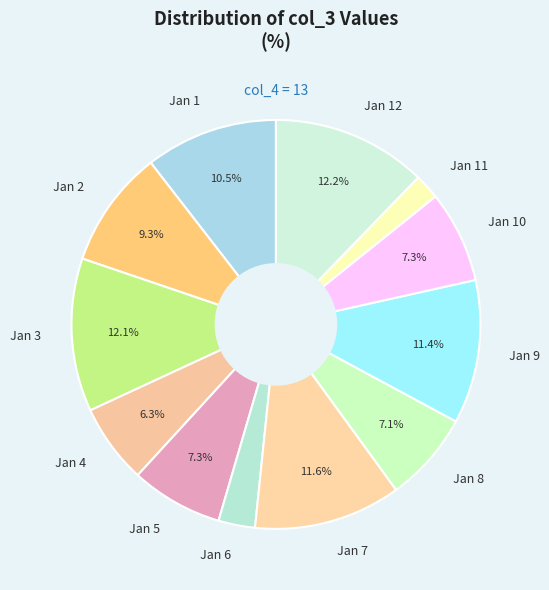

What percentage do Jan 8 and Jan 10 together represent?

14.4%